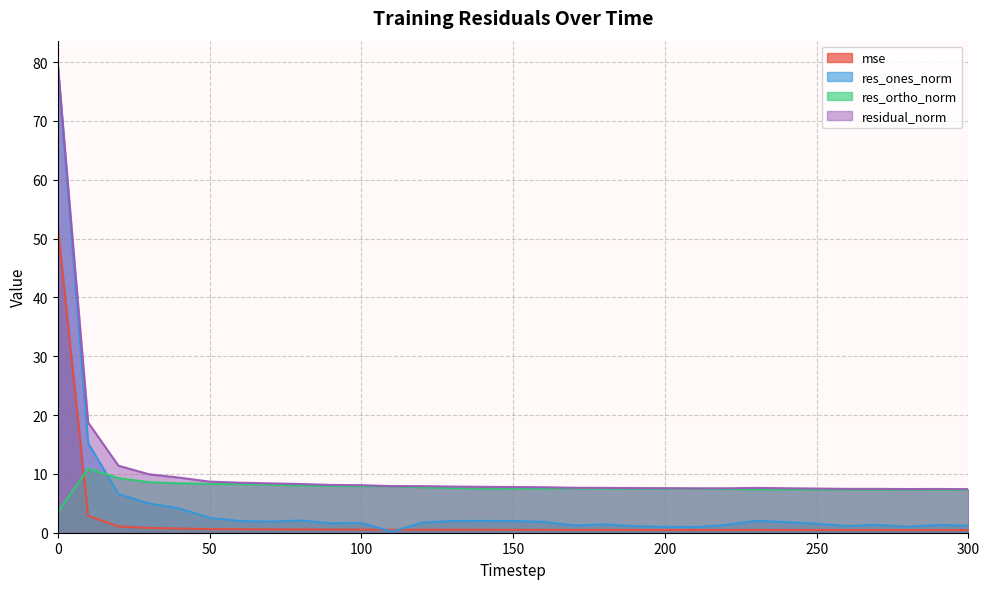

Which series changed the most between 50 and 260?

res_ones_norm